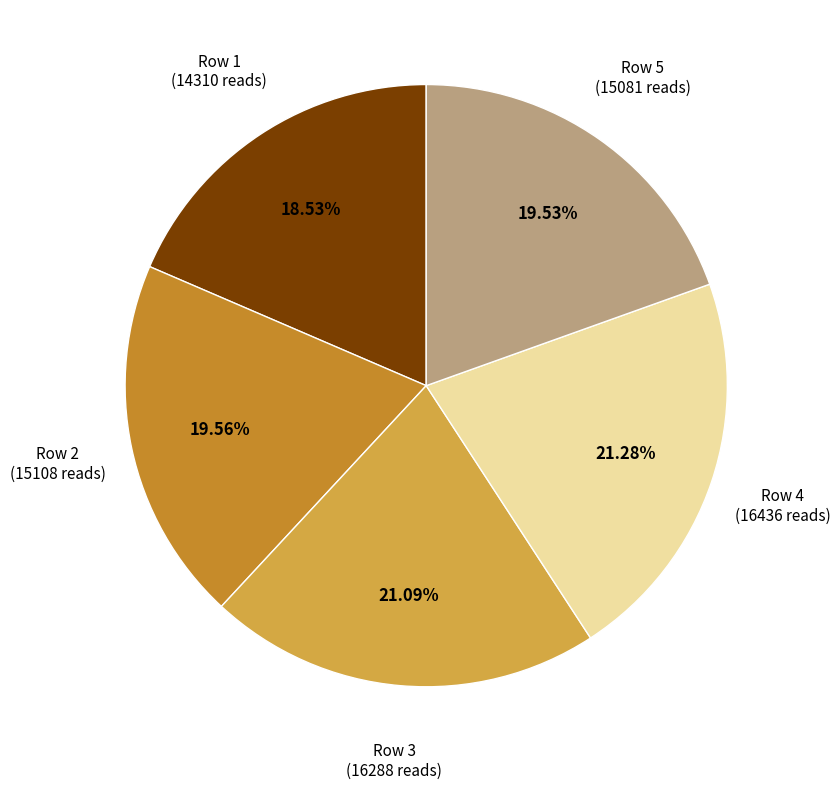

Is there any slice that represents more than half of the pie?

No